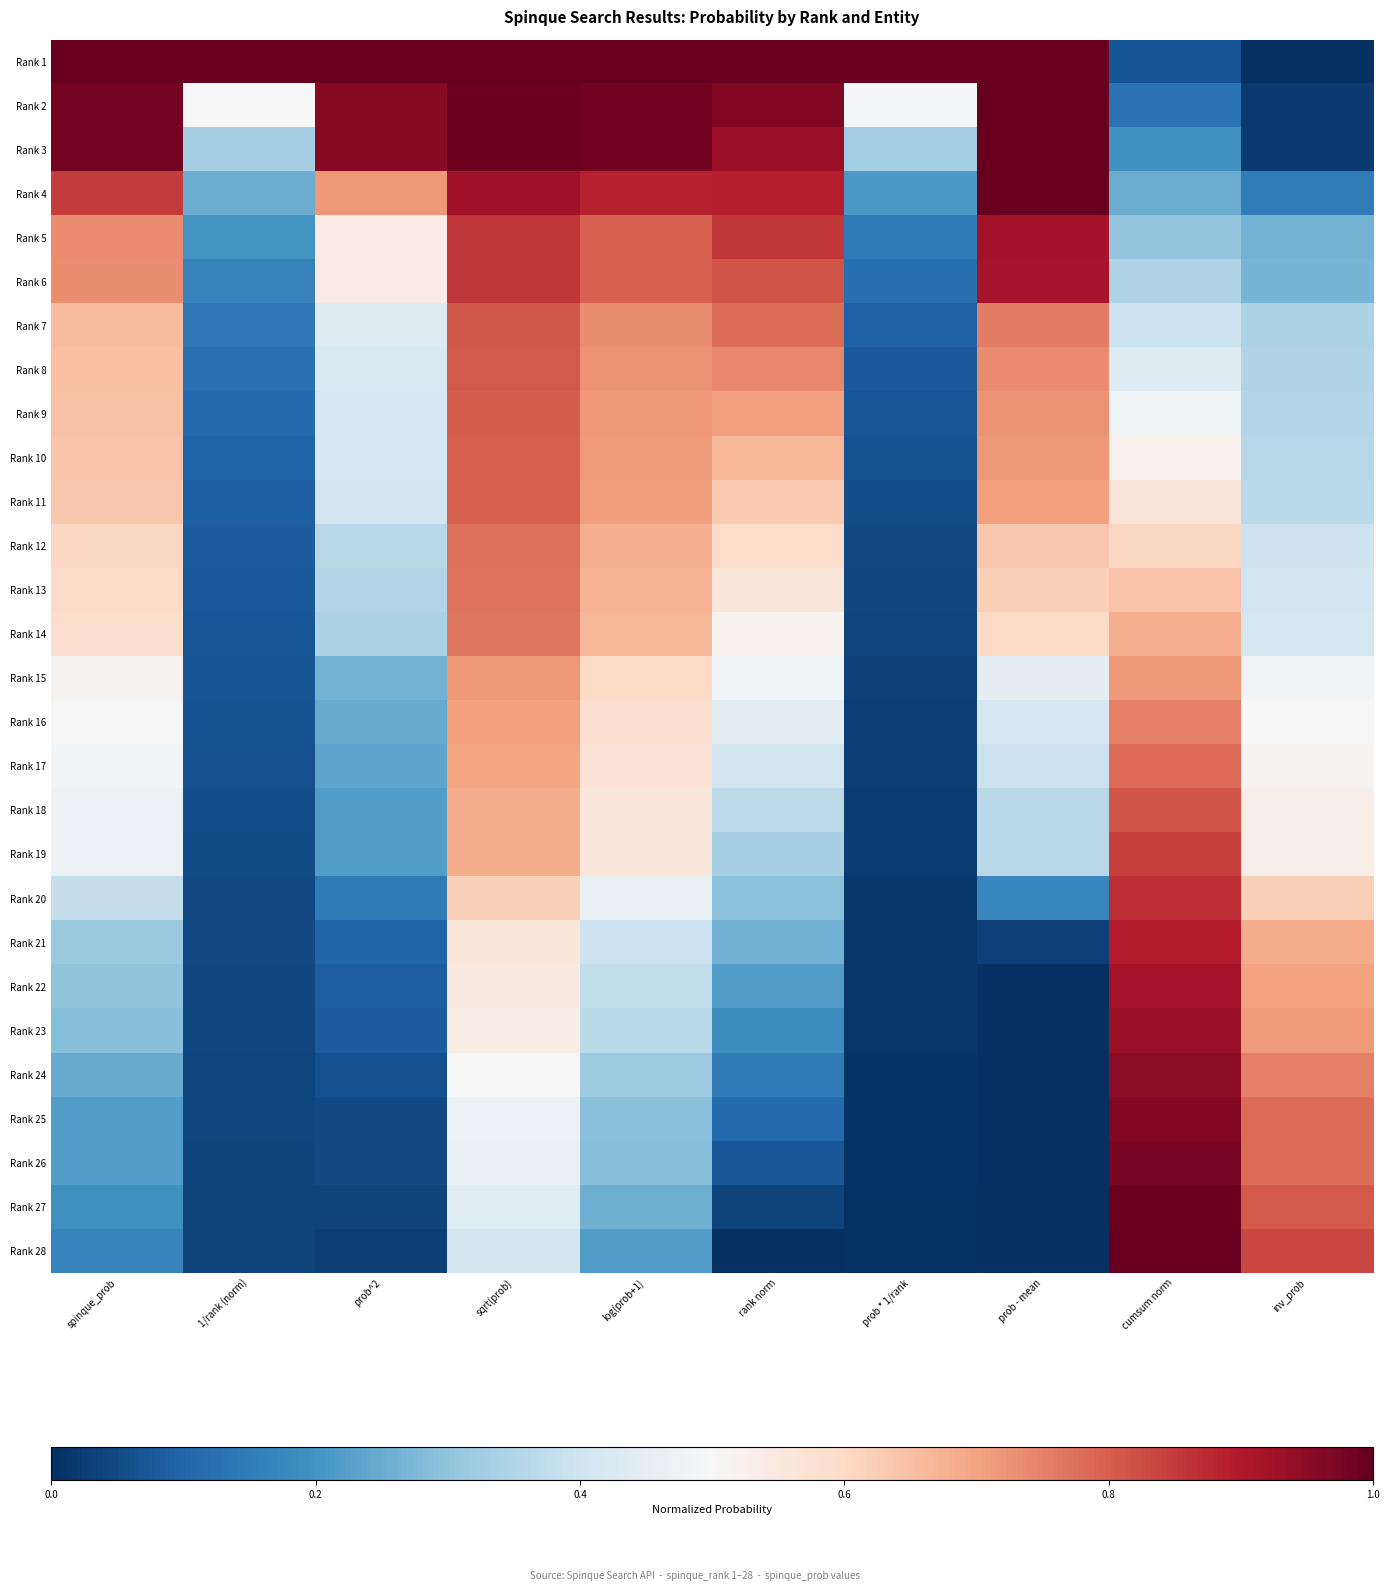

At how many categories does at least one series exceed 0?

10